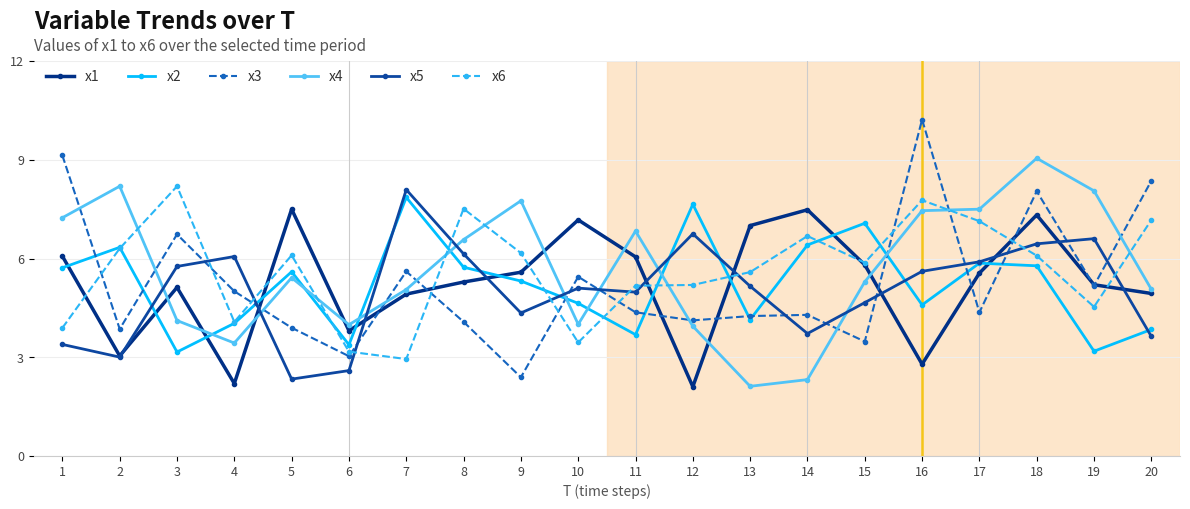

Count the number of data series in this chart.

6